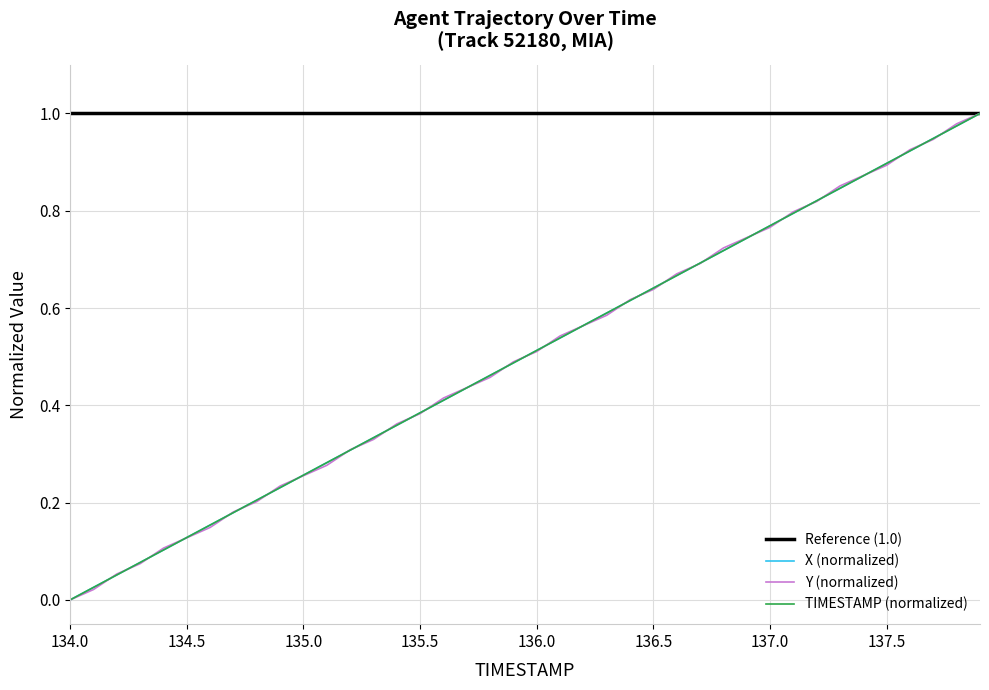

Which series has the largest total across all categories?

Reference (1.0)